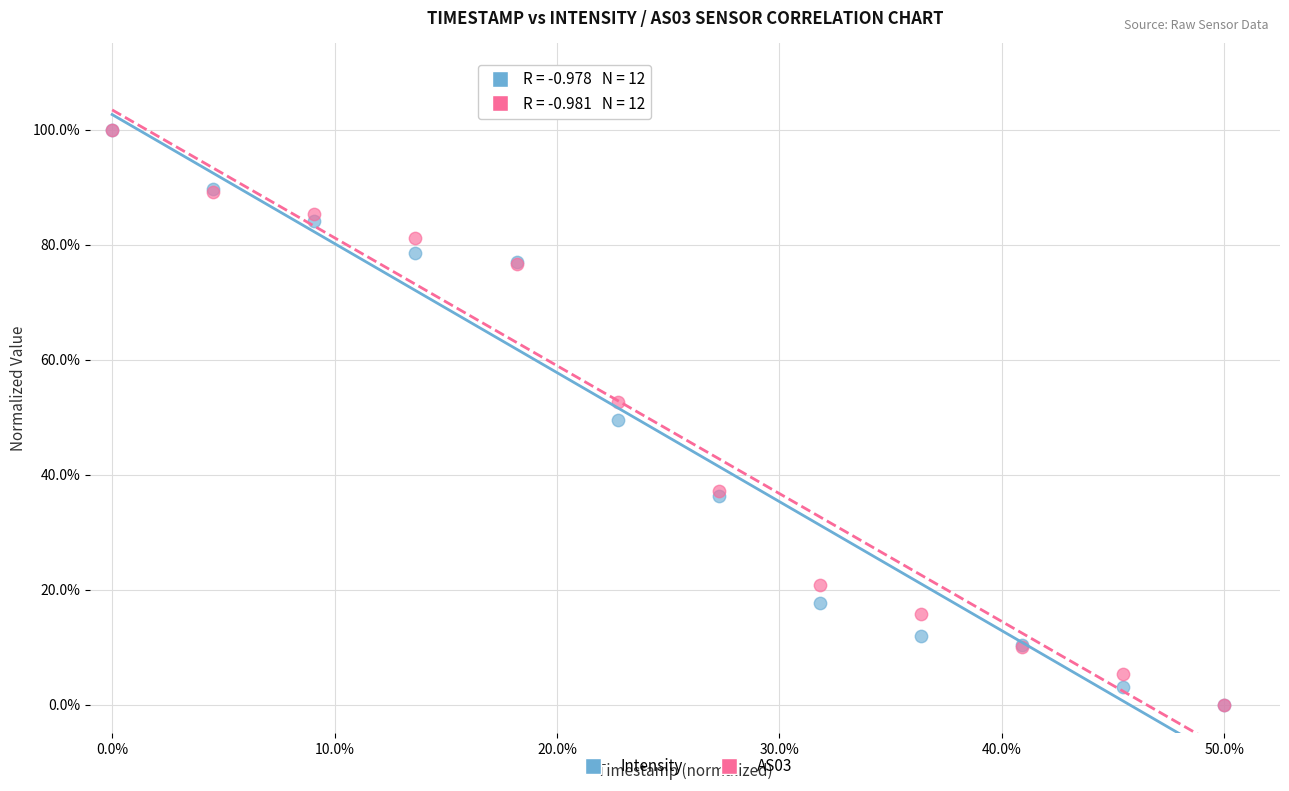

What are all the series names shown in the legend?

Intensity, AS03